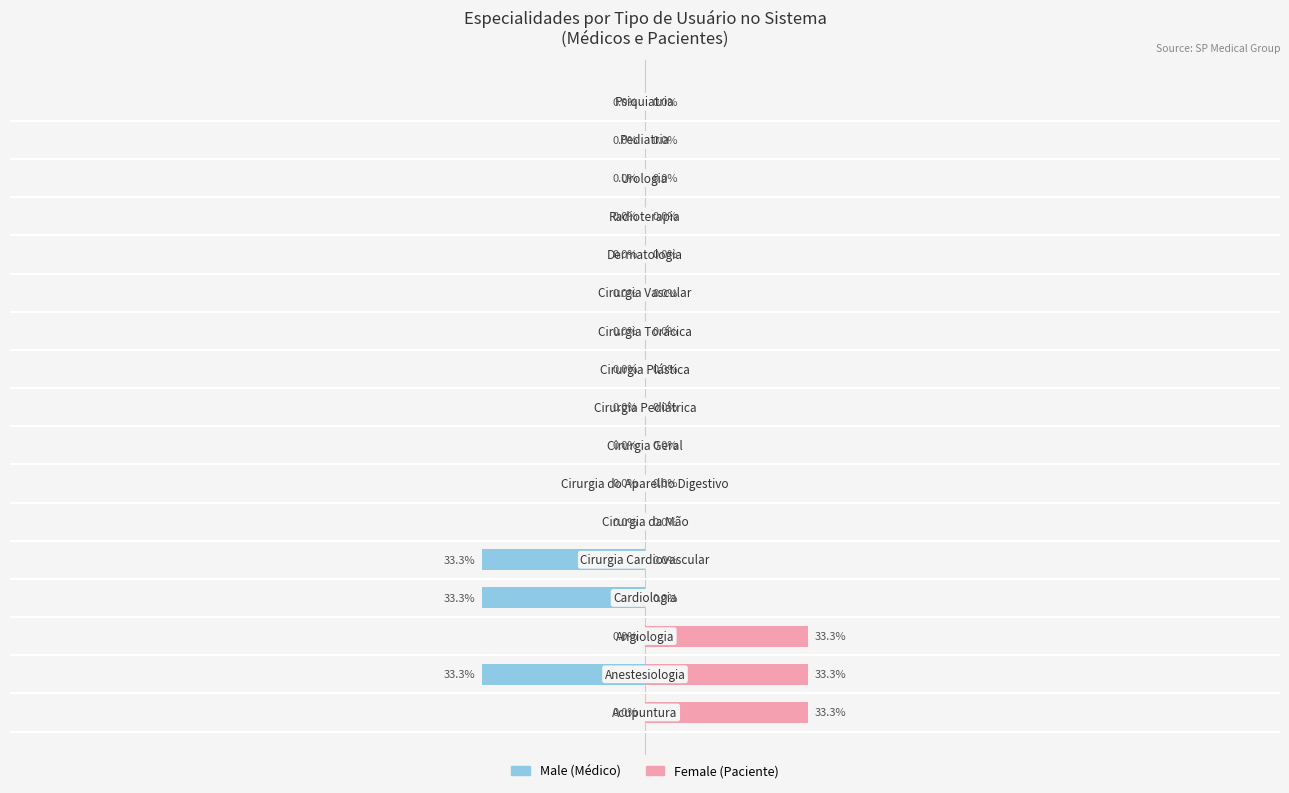

How many groups of bars are there?

17